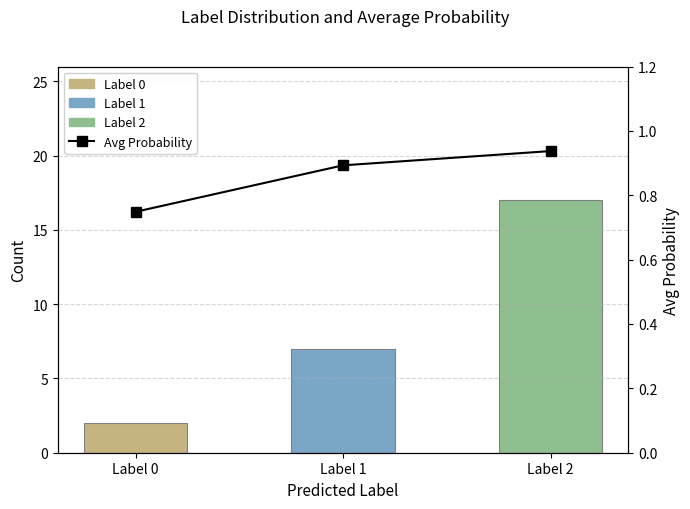

Does the chart contain any negative values?

No